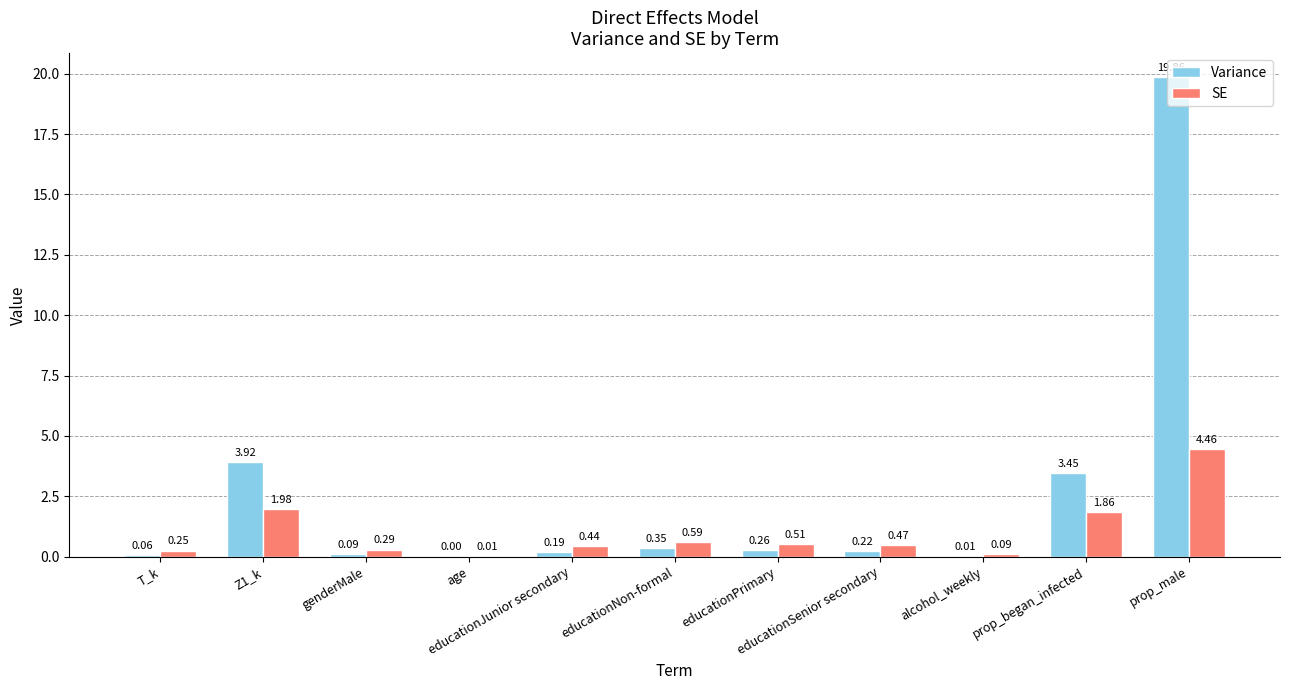

Which series has the largest total across all categories?

Variance